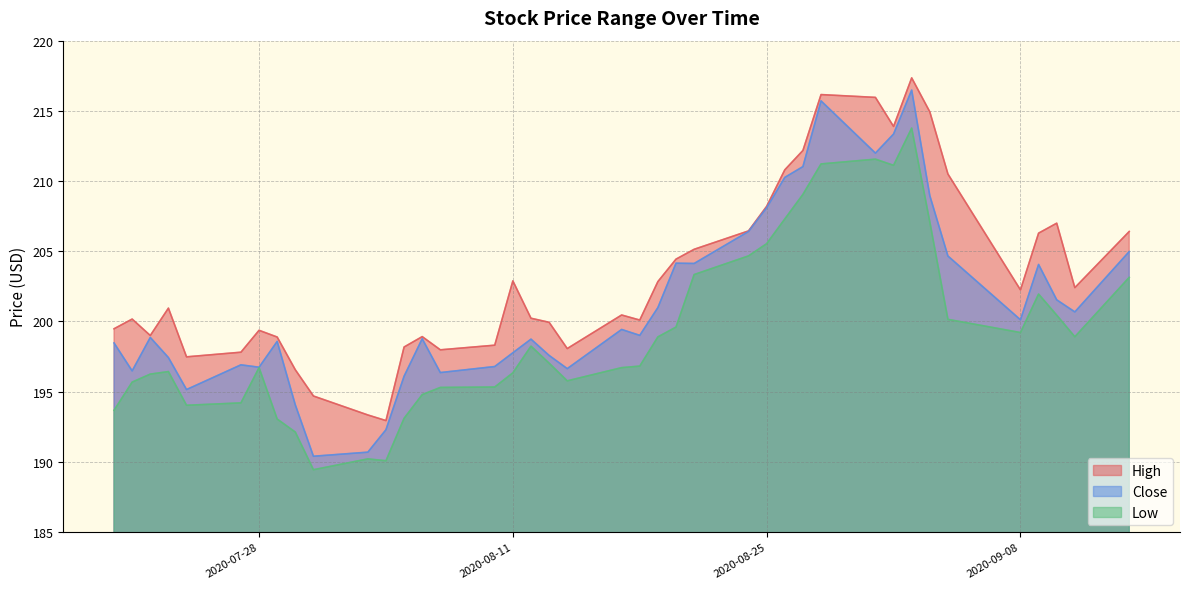

What are all the series names shown in the legend?

High, Close, Low